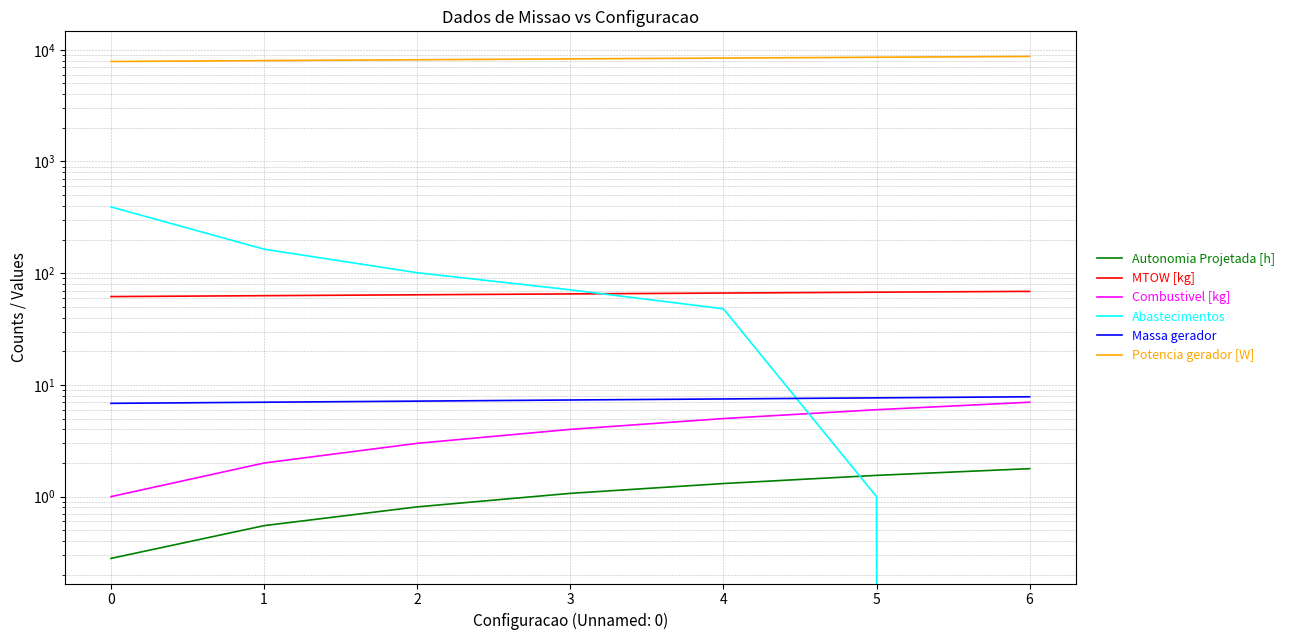

Reading left to right, transcribe all the data shown in this chart.

Autonomia Projetada [h]: 0.3	0.6	0.8	1.1	1.3	1.6	1.8
MTOW [kg]: 61.8	62.9	64.1	65.2	66.4	67.6	68.8
Combustivel [kg]: 1.0	2.0	3.0	4.0	5.0	6.0	7.0
Abastecimentos: 392.0	164.0	101.0	71.0	48.0	1.0	0.0
Massa gerador: 6.8	7.0	7.2	7.3	7.5	7.7	7.8
Potencia gerador [W]: 7851.4	7994.4	8137.6	8281.2	8425.2	8569.4	8714.0